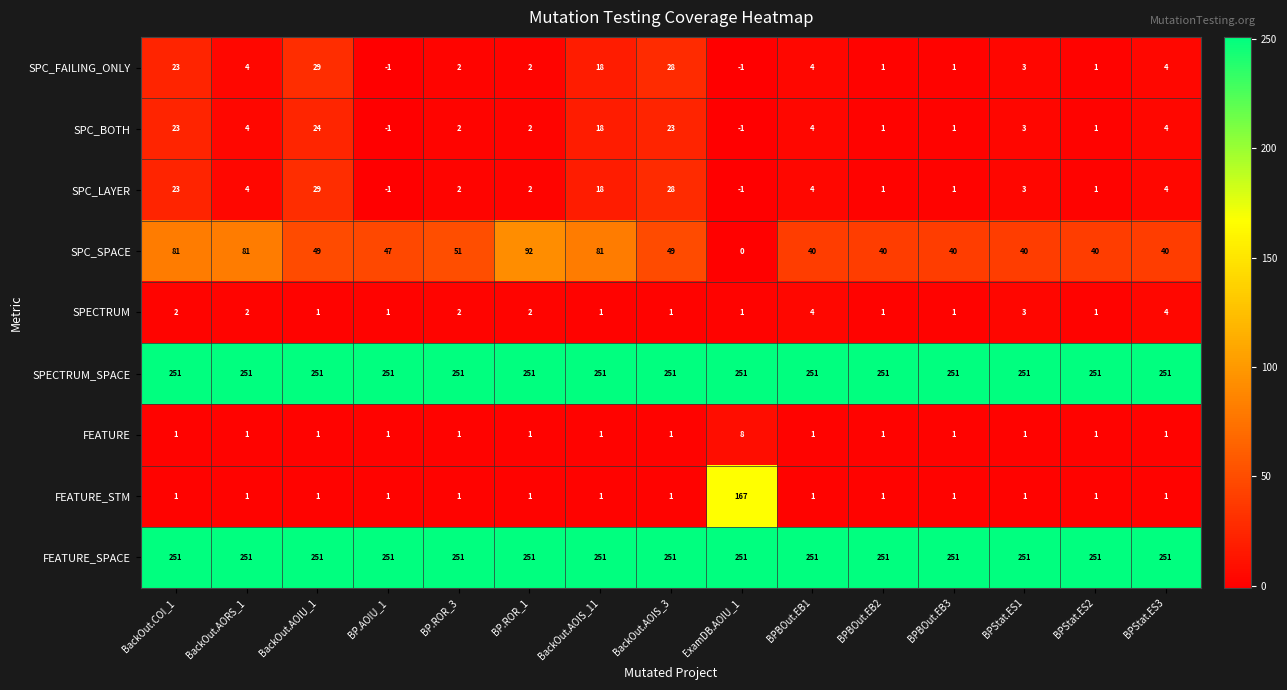

At how many categories does at least one series exceed 77?

15